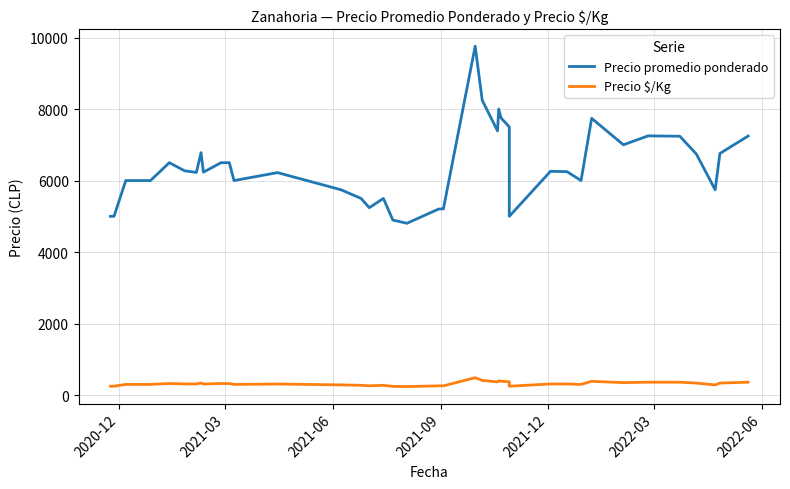

How many lines are shown in the chart?

2